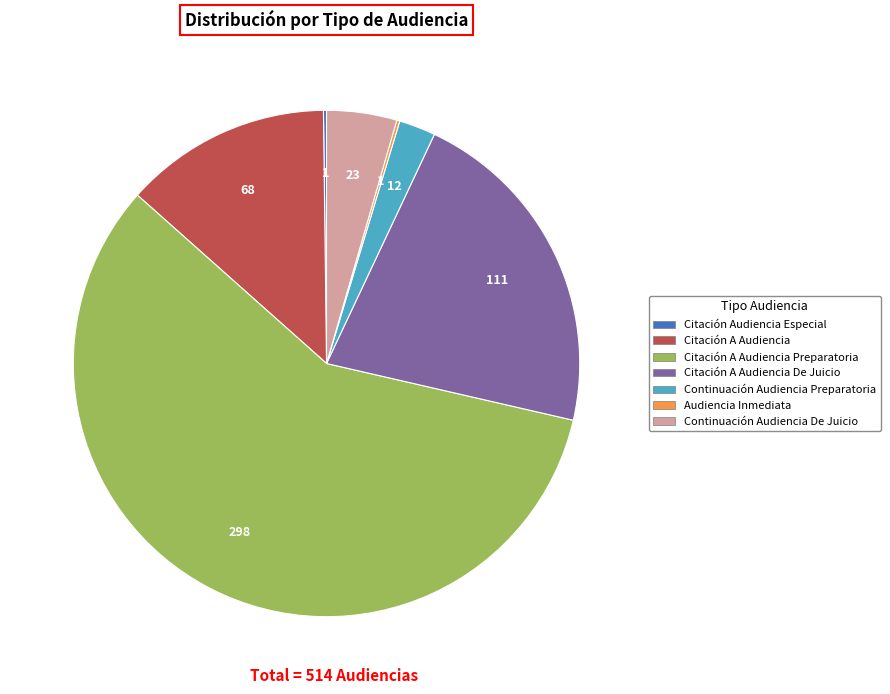

Is there a majority slice in this chart?

Yes